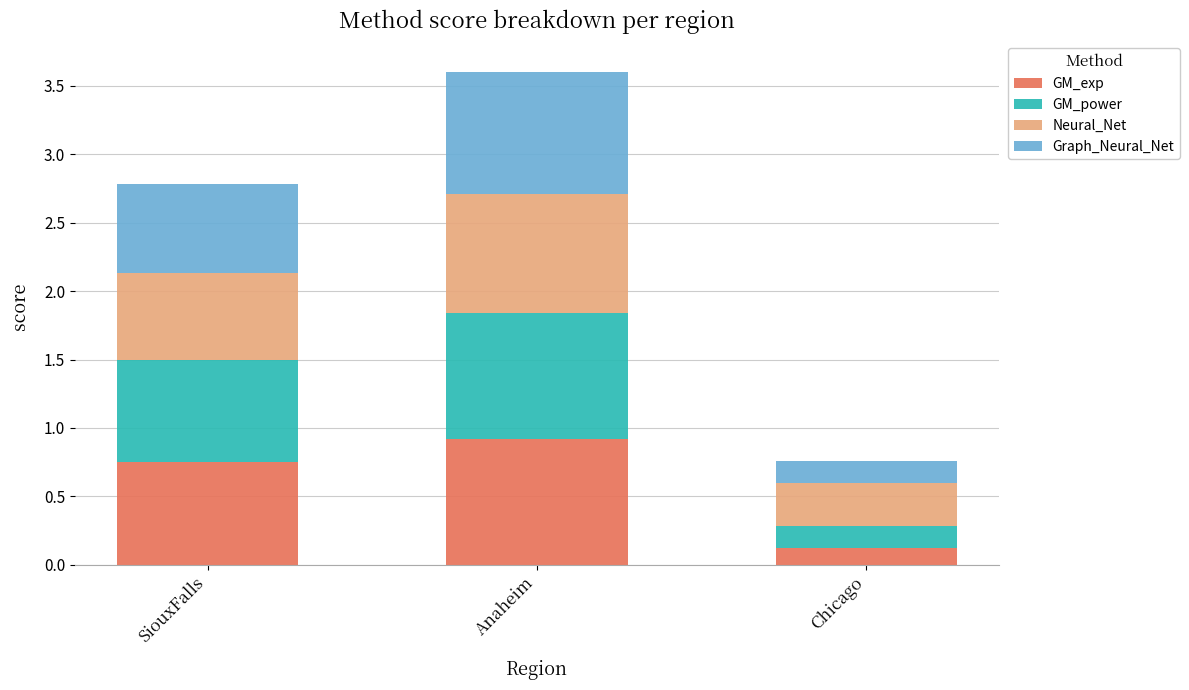

The value of GM_exp at Anaheim is 0.3. True or false?

False